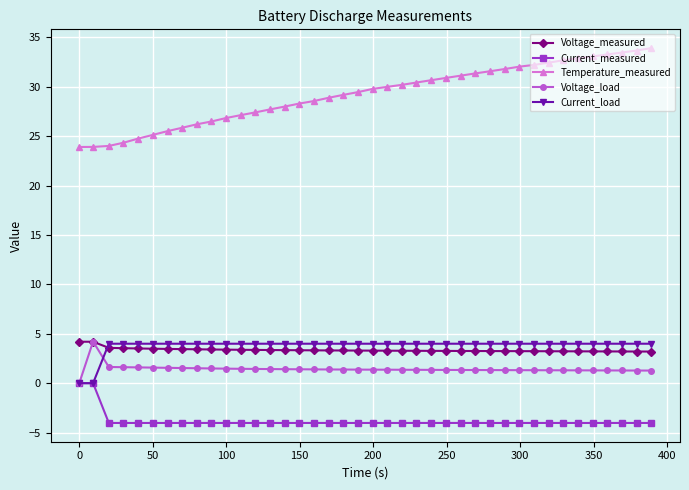

How many intersections are there between Voltage_measured and Current_load?

1